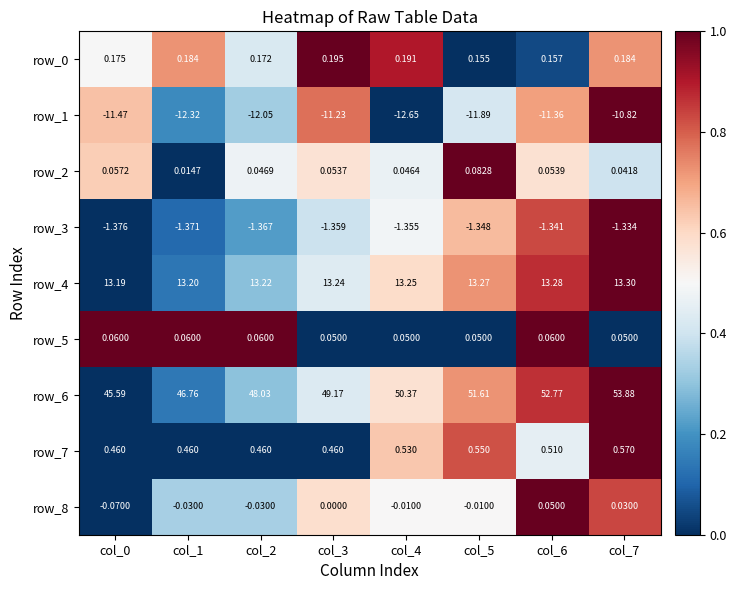

Count the number of data series in this chart.

9